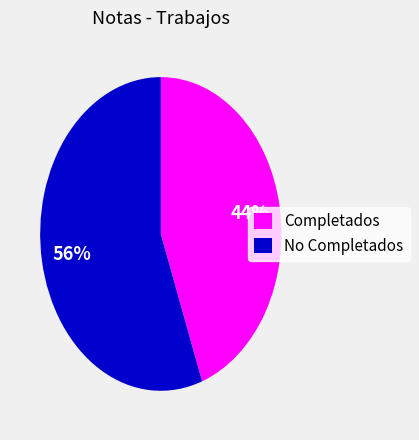

Is there a majority slice in this chart?

Yes